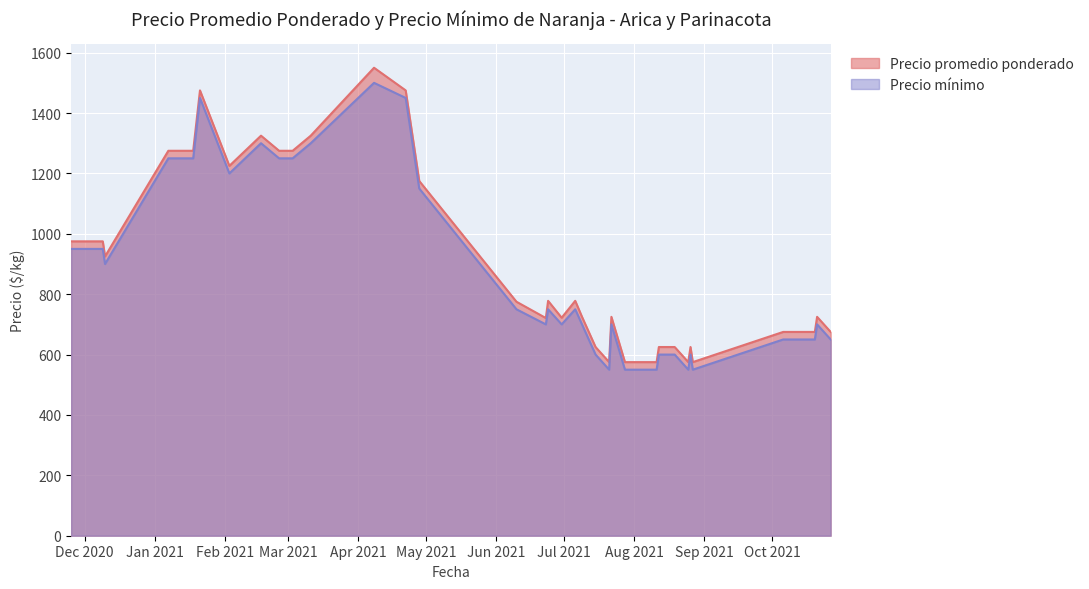

In Precio promedio ponderado, how many points are lower than both neighbors (excluding endpoints)?

7